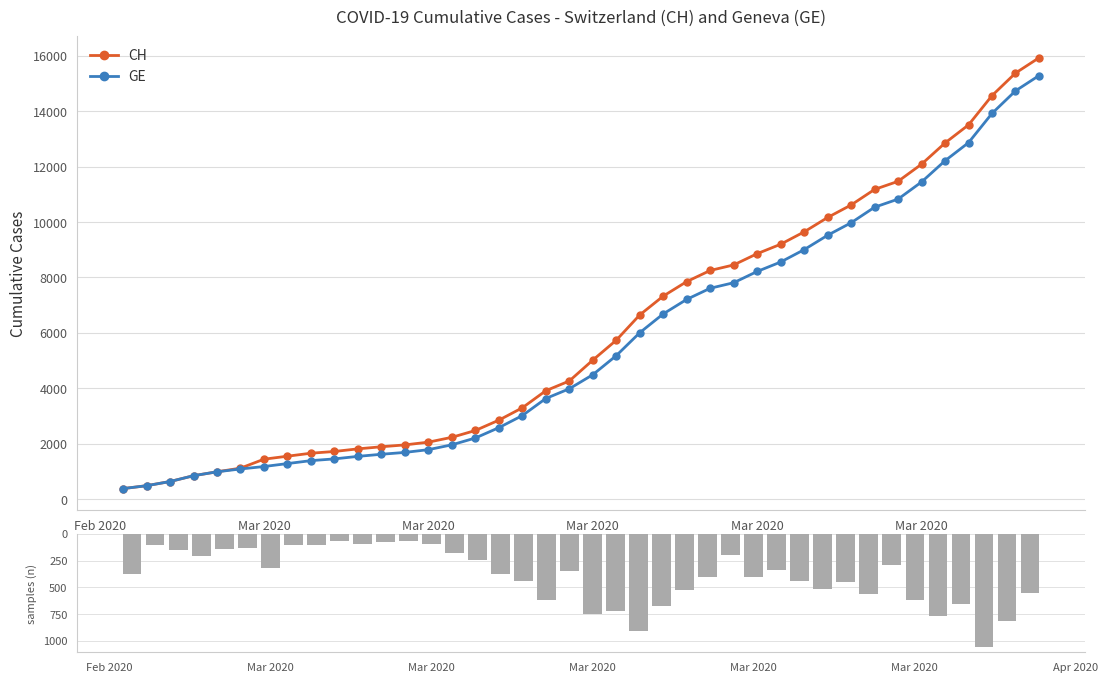

How many values in the CH series are below 5012?

20